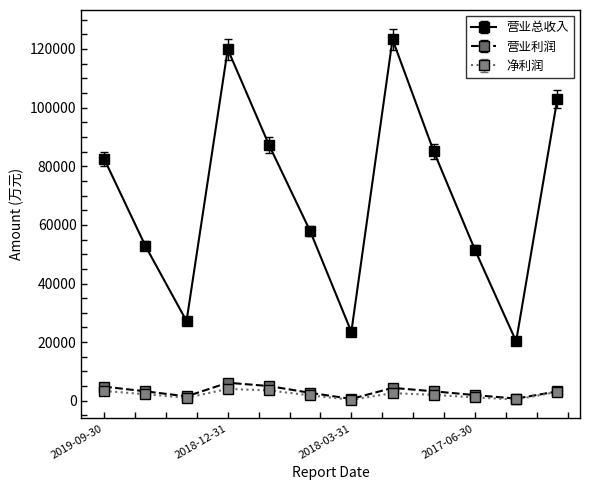

Which series has the widest spread of values?

营业总收入